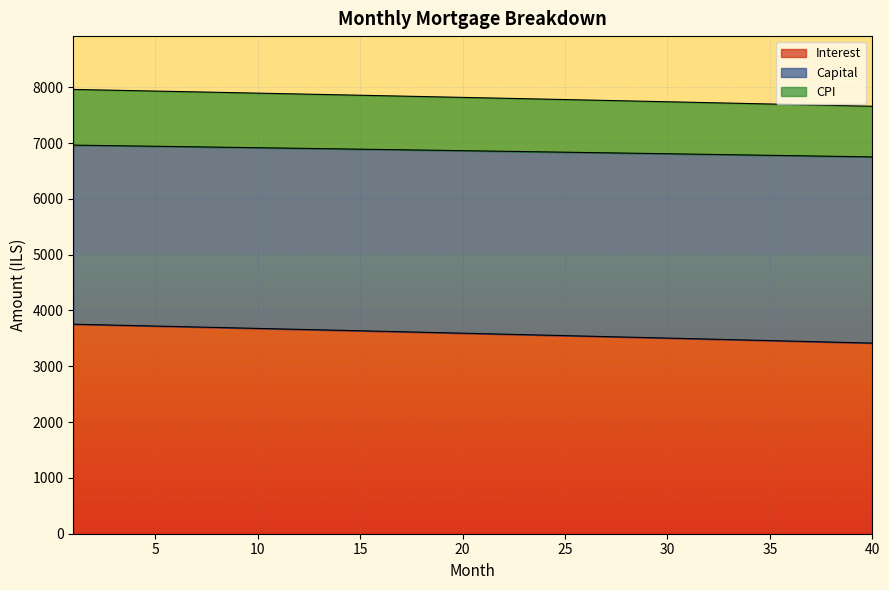

What are all the series names shown in the legend?

Interest, Capital, CPI